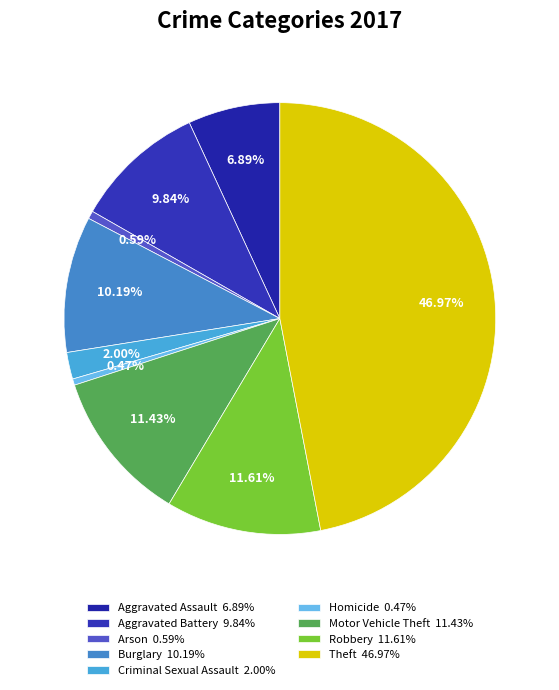

How many slices are in this pie chart?

9